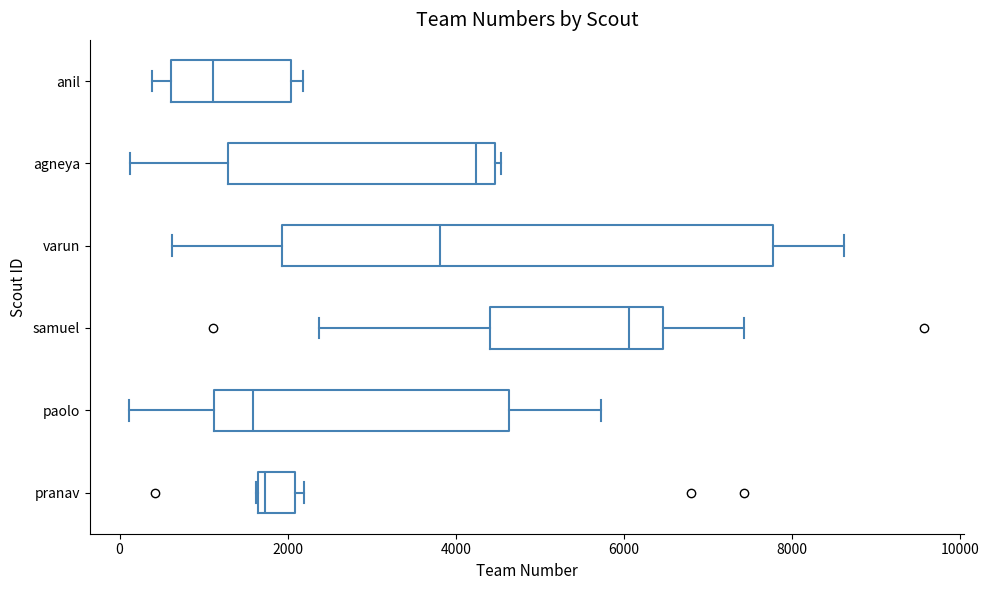

Comparing the boxes themselves (not the whiskers), which one is the widest?

varun